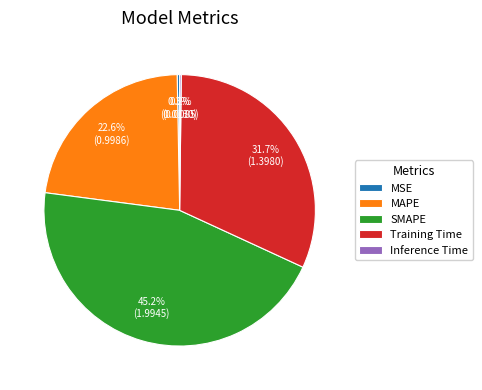

What is the largest slice in the pie chart?

SMAPE